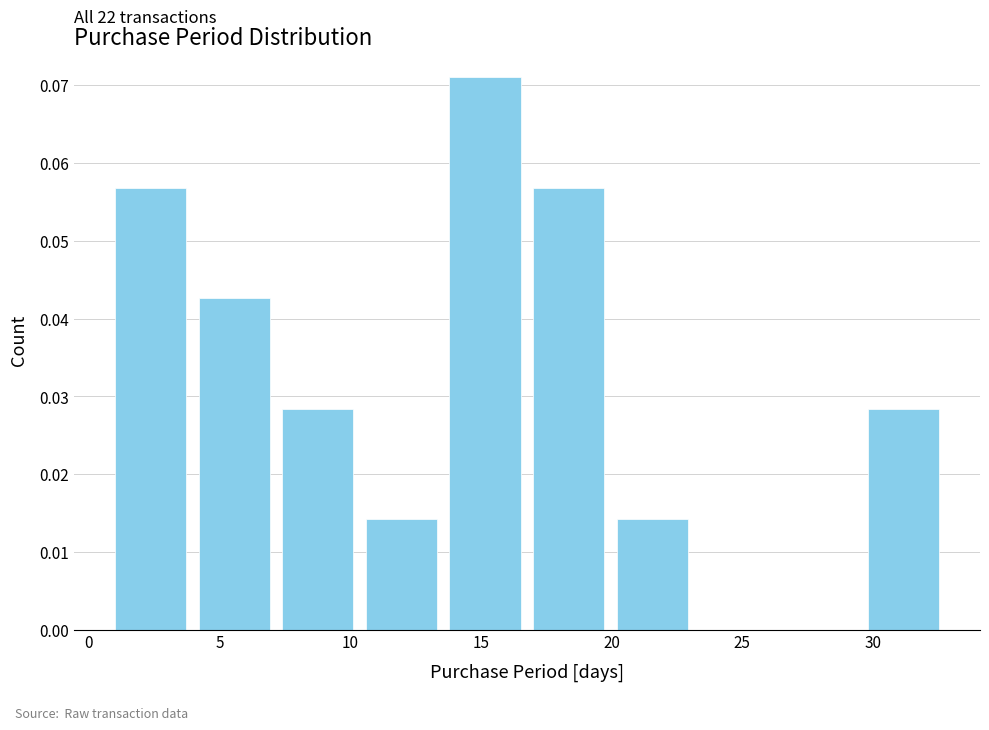

Which range on the x-axis has the tallest bar?

13.8 to 17.0